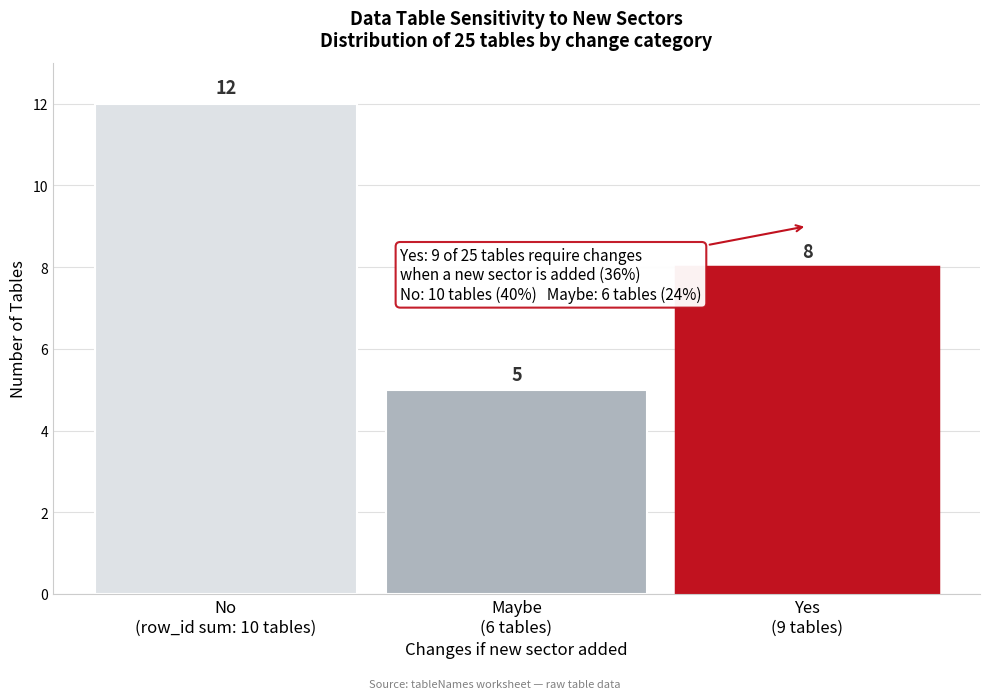

Reading right to left, extract all data points from this chart.

8	5	12